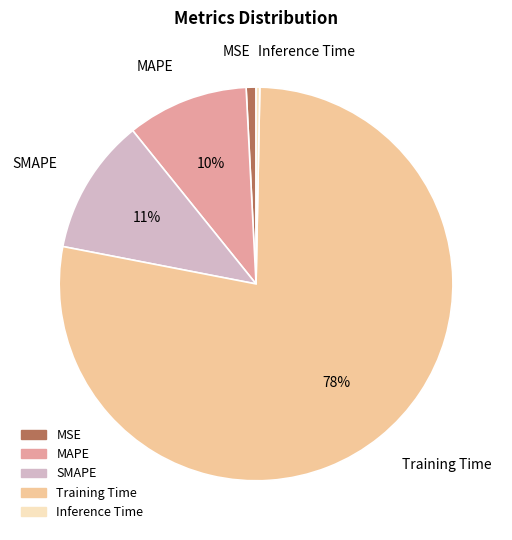

The MAPE slice represents 4% of the pie. True or false?

False